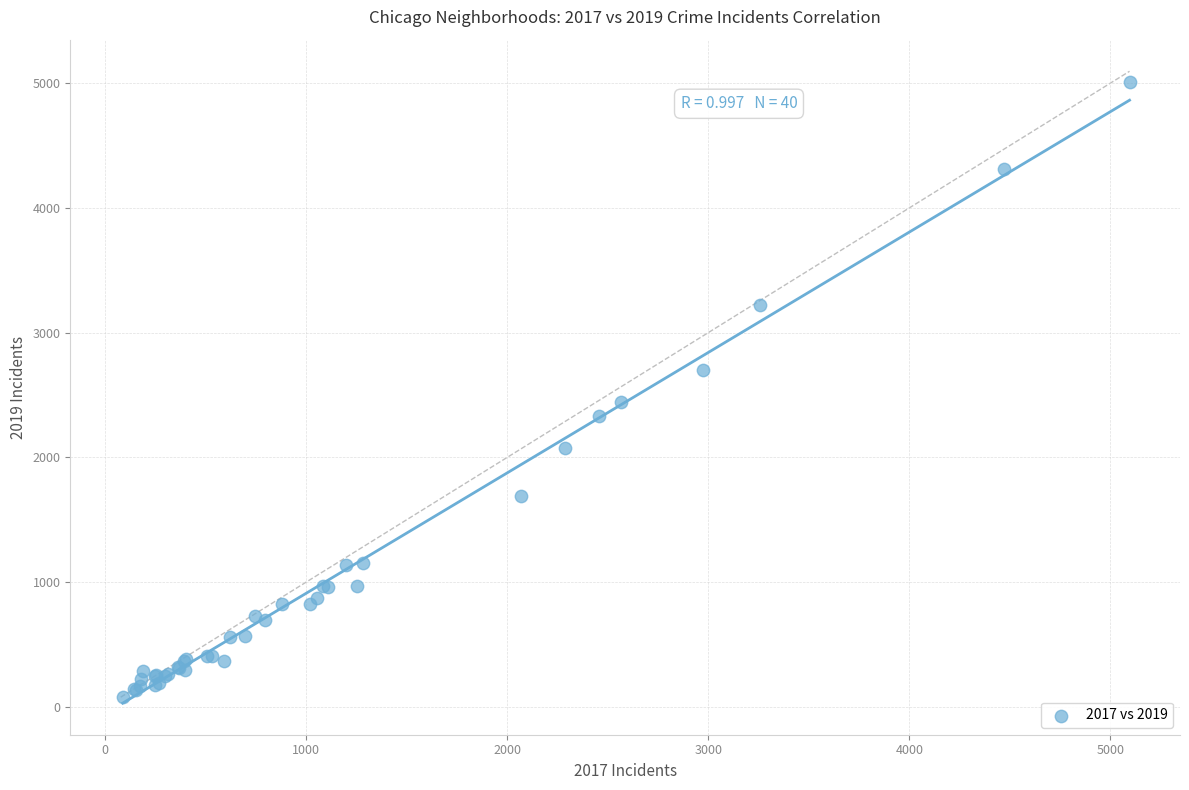

What Y value in the scatter plot is closest to 2542?

2441